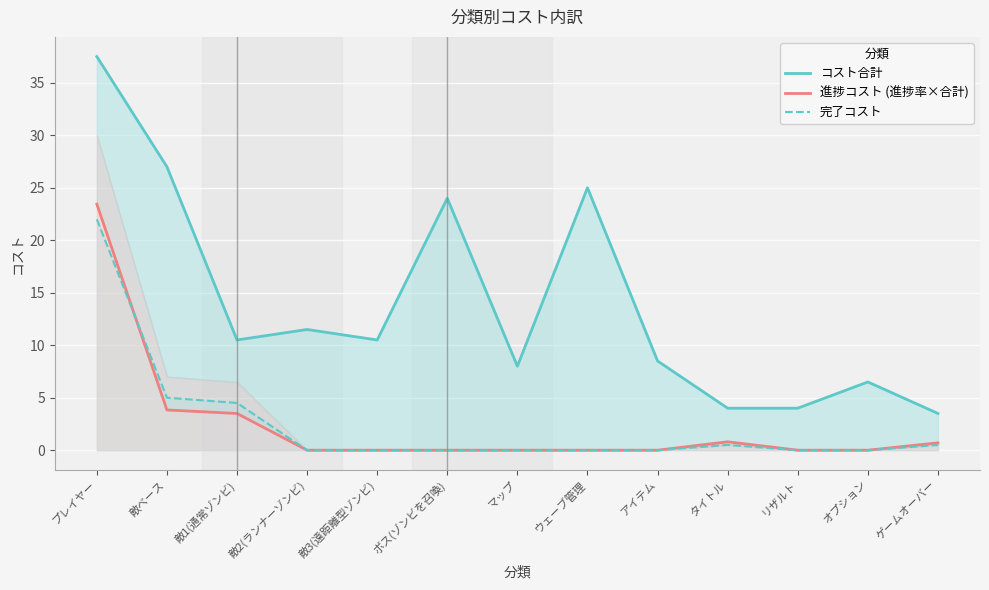

At which category does the chart reach its peak across all series?

プレイヤー